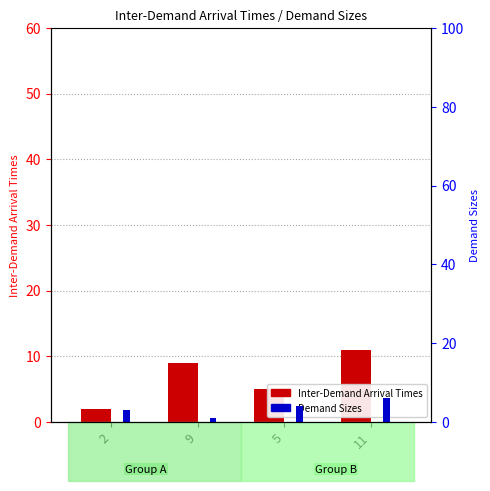

Reading left to right, list all the values displayed in this chart.

Inter-Demand Arrival Times: 2	9	5	11
Demand Sizes: 3	1	4	6